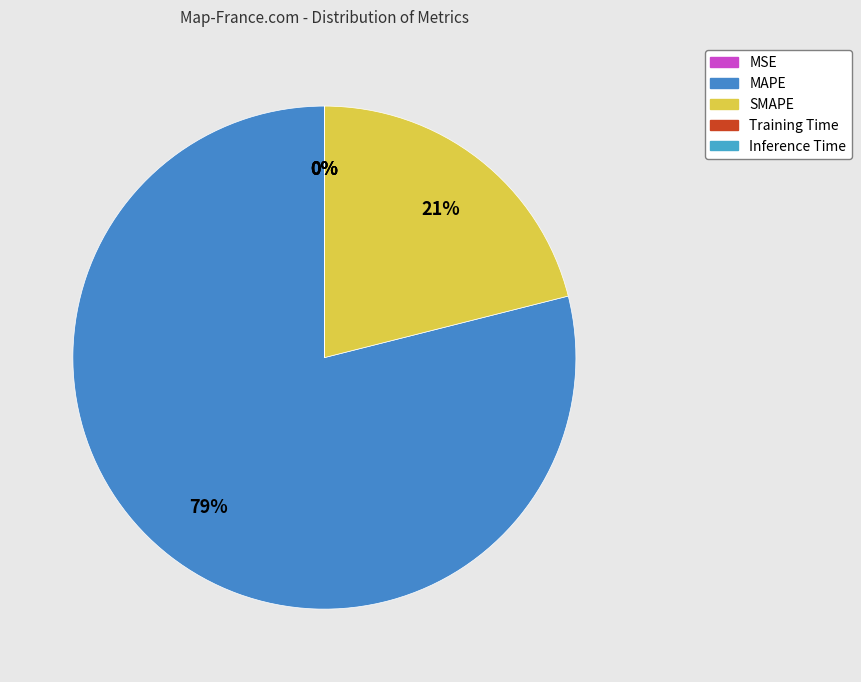

Which category has the smallest portion of the pie?

Inference Time